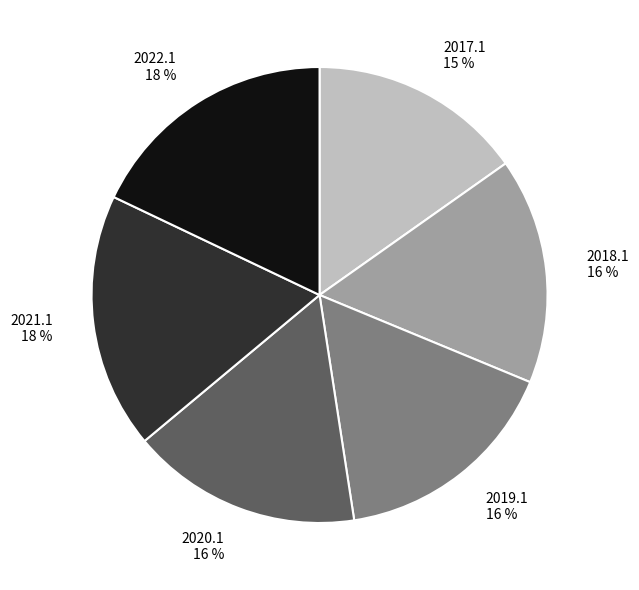

The 2020.1 slice represents 30% of the pie. True or false?

False